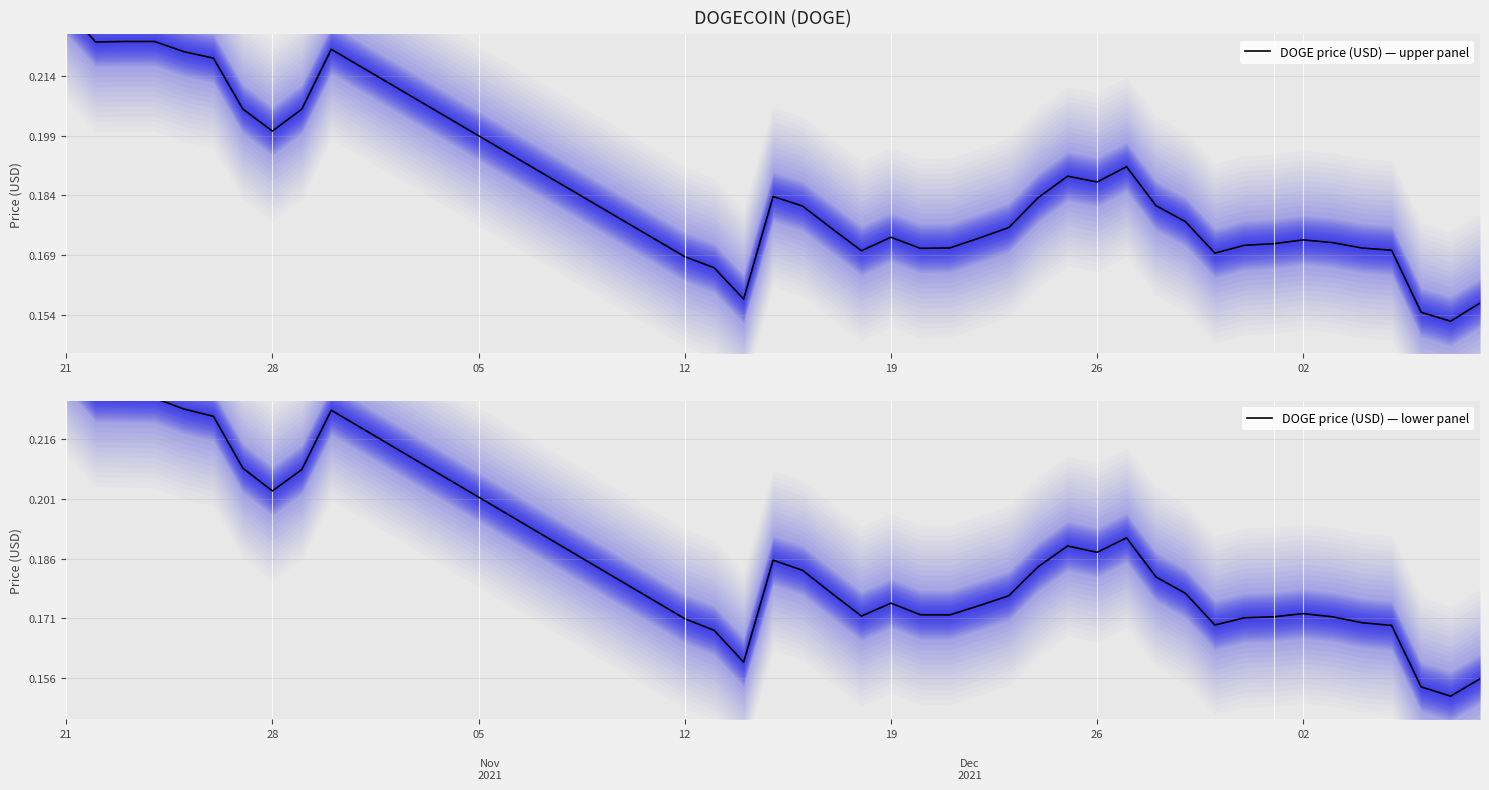

What is the minimum value for DOGE price (USD) — lower panel?

0.2